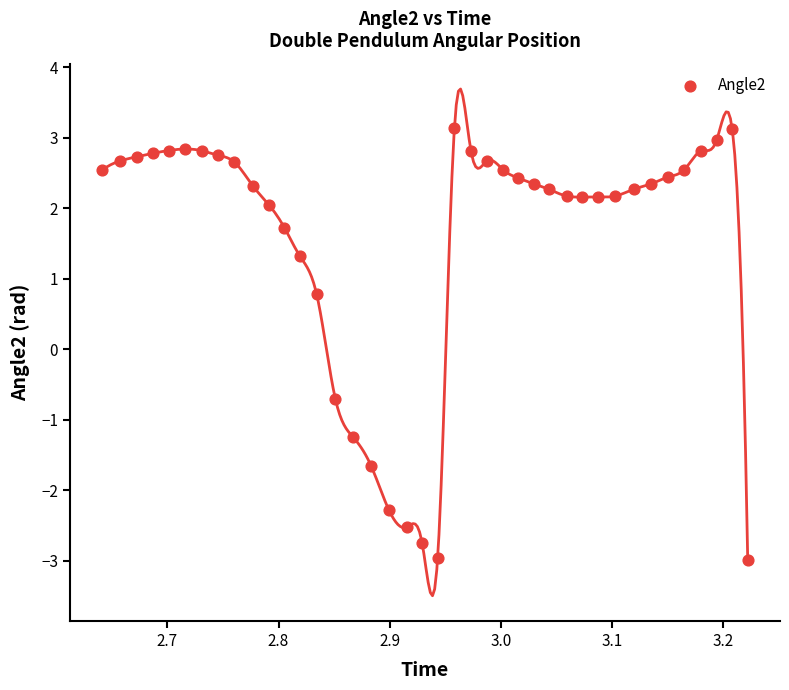

What is the range of Y values (max minus min)?

6.1